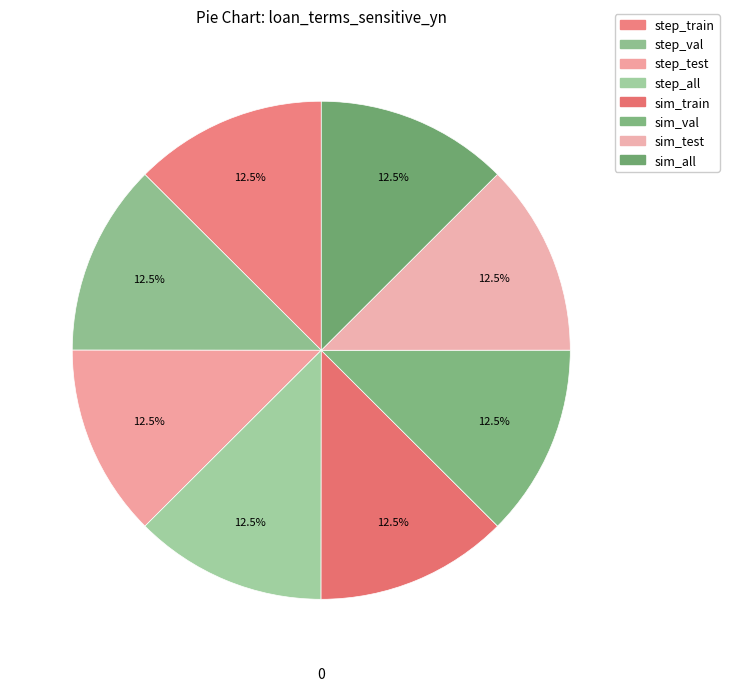

The sim_val slice represents 21% of the pie. True or false?

False